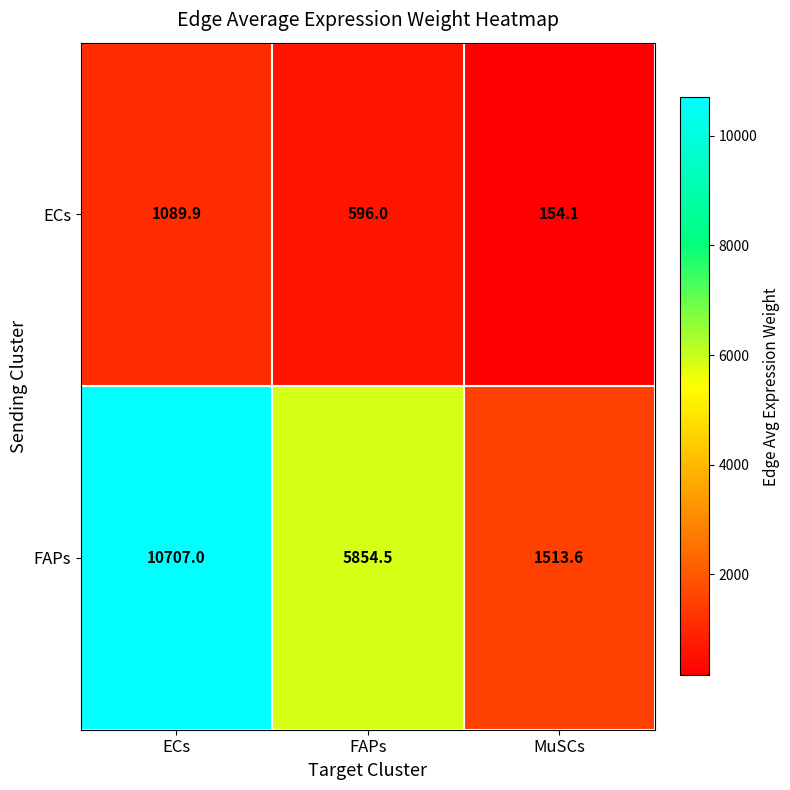

Count the number of data series in this chart.

2